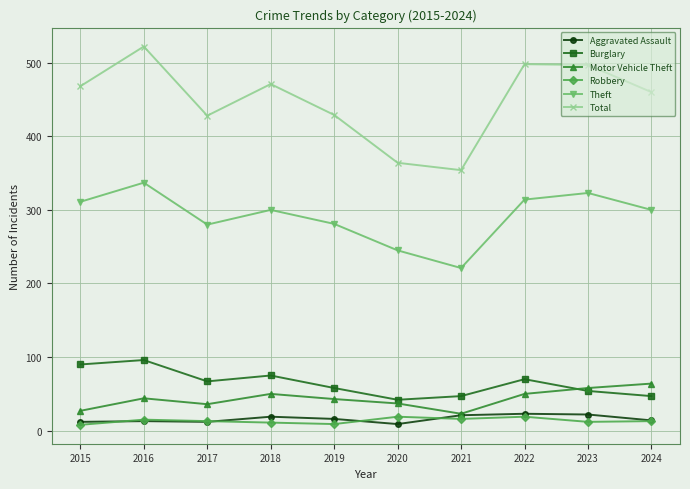

What is the greatest value displayed?

522